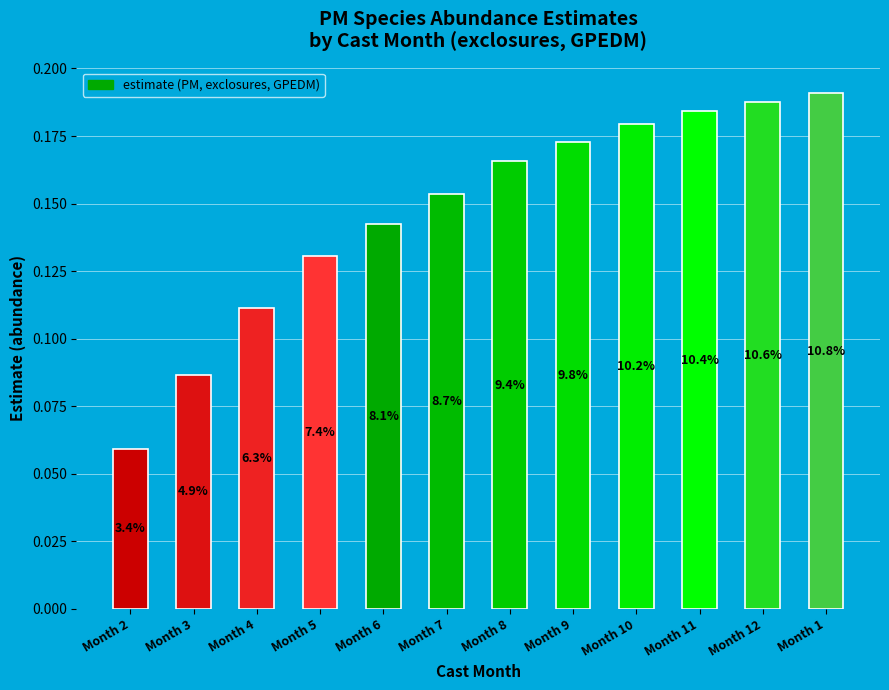

How many bars are there in total?

12